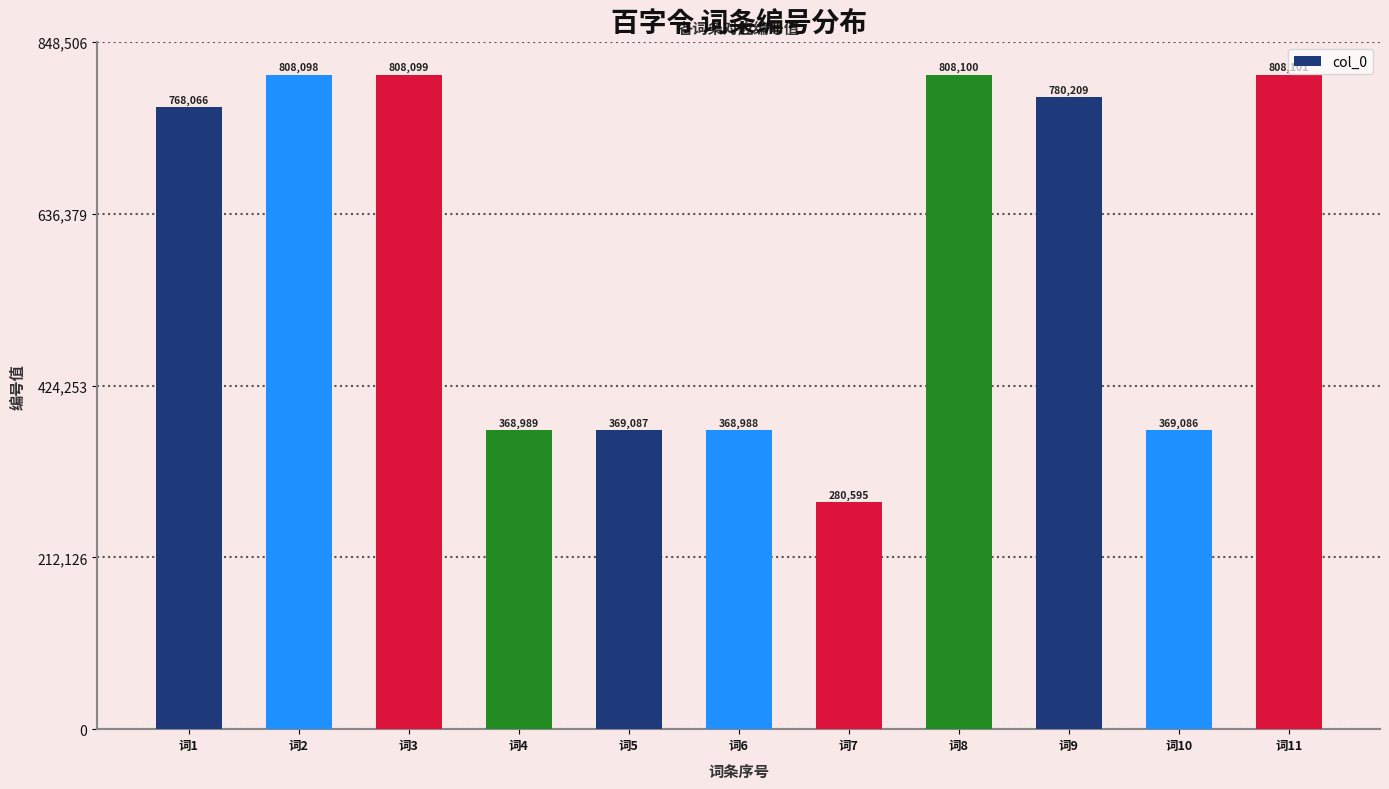

How many series are shown in this chart?

1